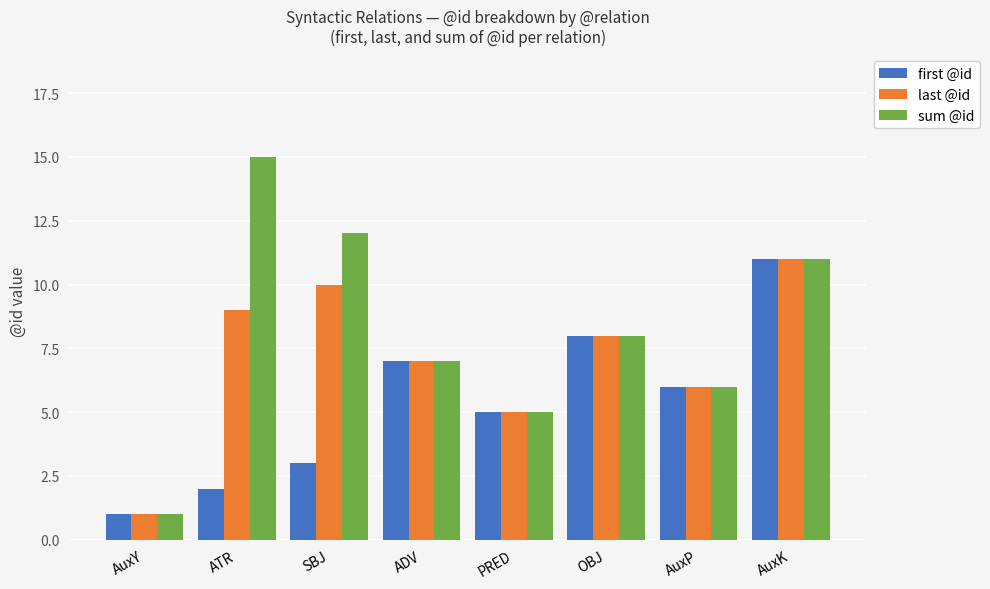

How many values in the first @id series are below 6?

4